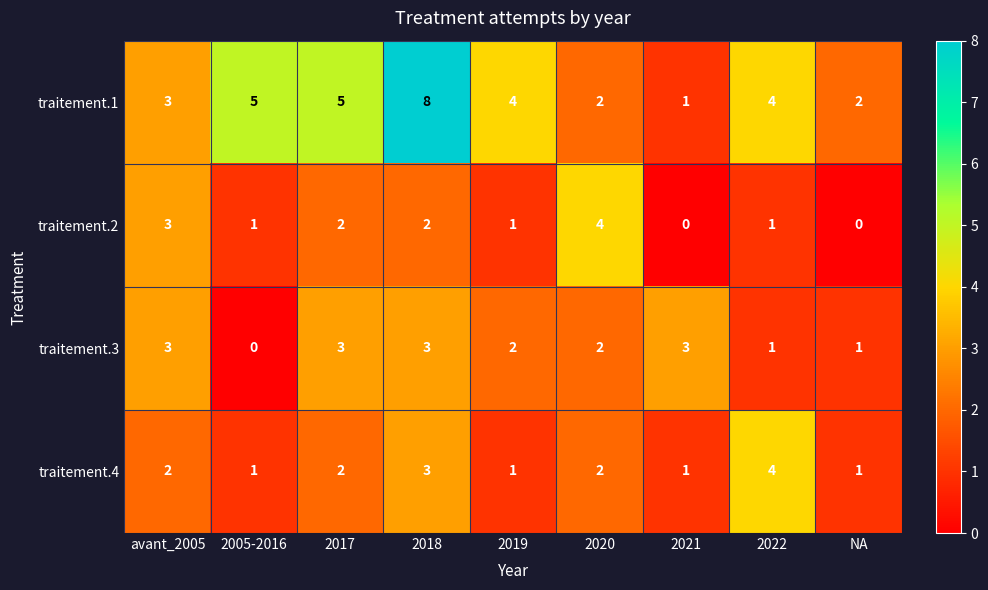

What is the total value across all series at NA?

4